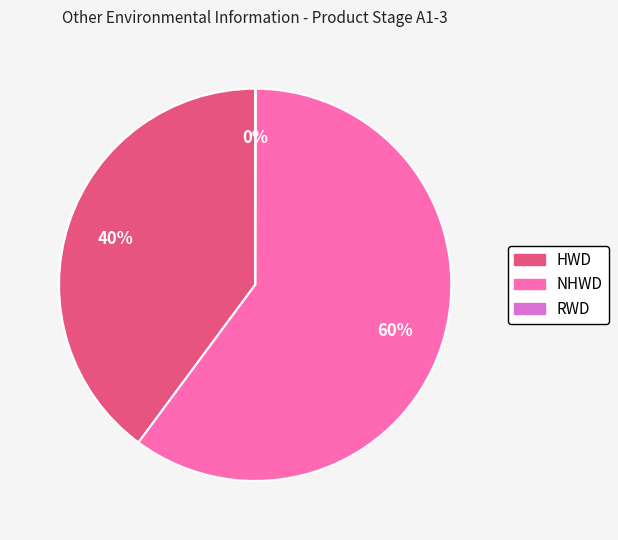

Is there any slice that represents more than half of the pie?

Yes